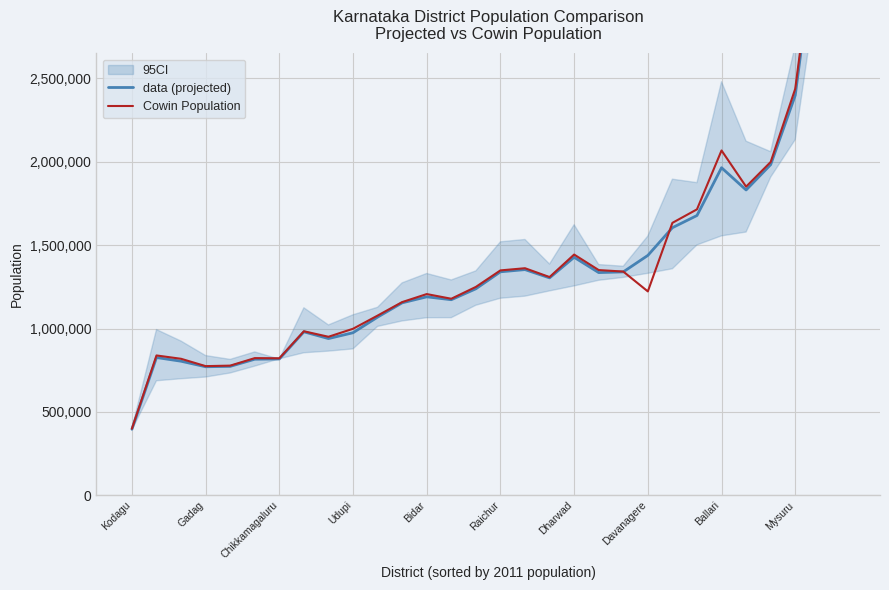

At how many categories does at least one series exceed 9651724?

1